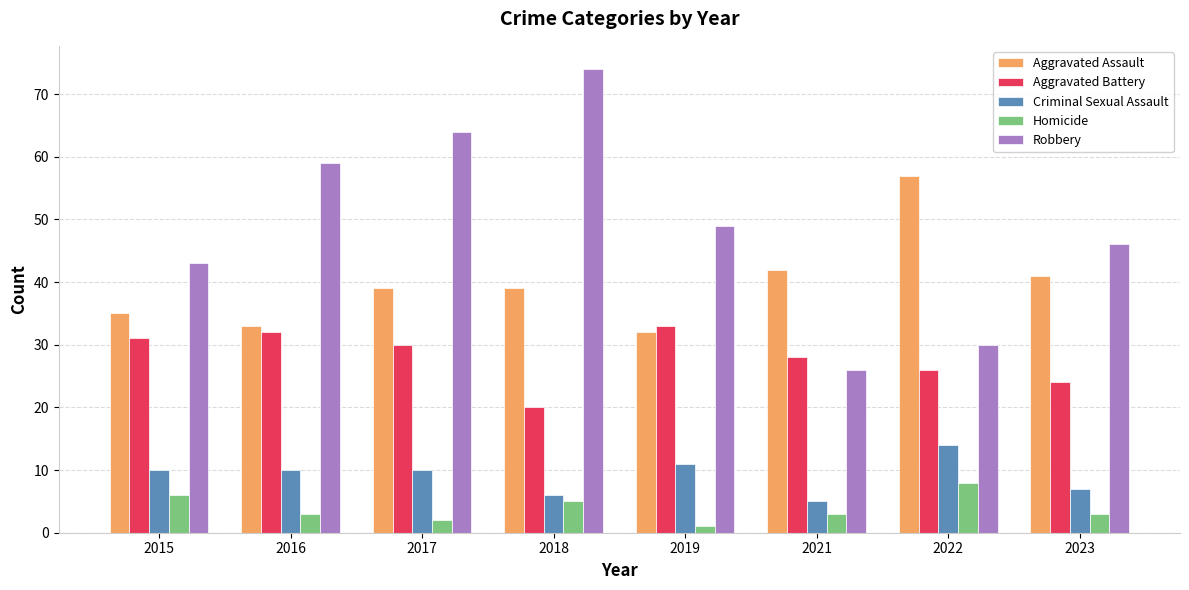

Read the Robbery value at 2023, to the nearest 10.

50